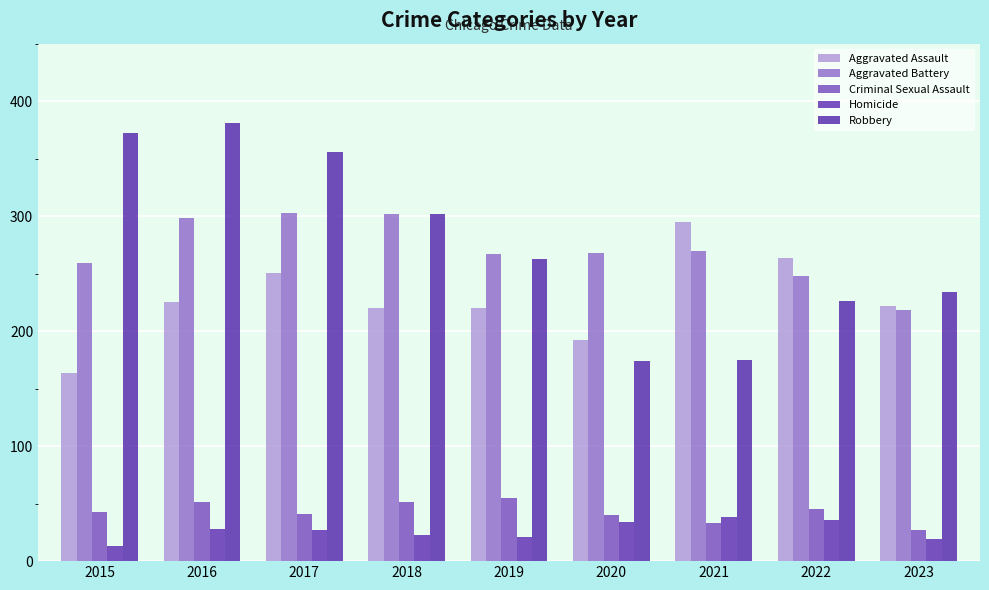

What is the sum of the Robbery values at 2023 and 2021?

409